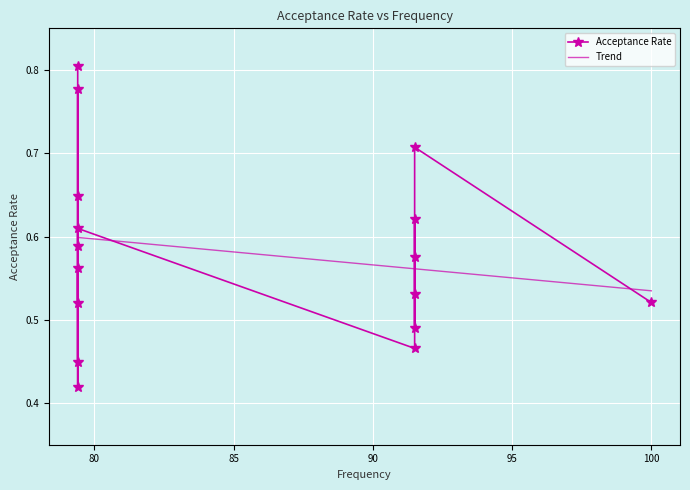

True or false: the data has more than 1 interior local peaks.

True